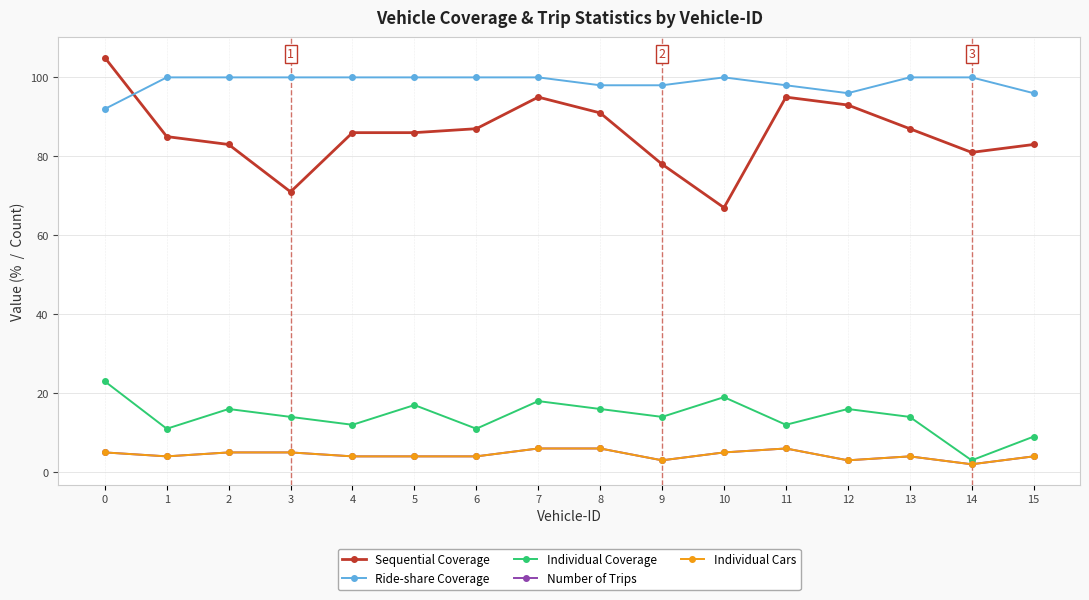

What is the spread (max minus min) of values at 11?

92